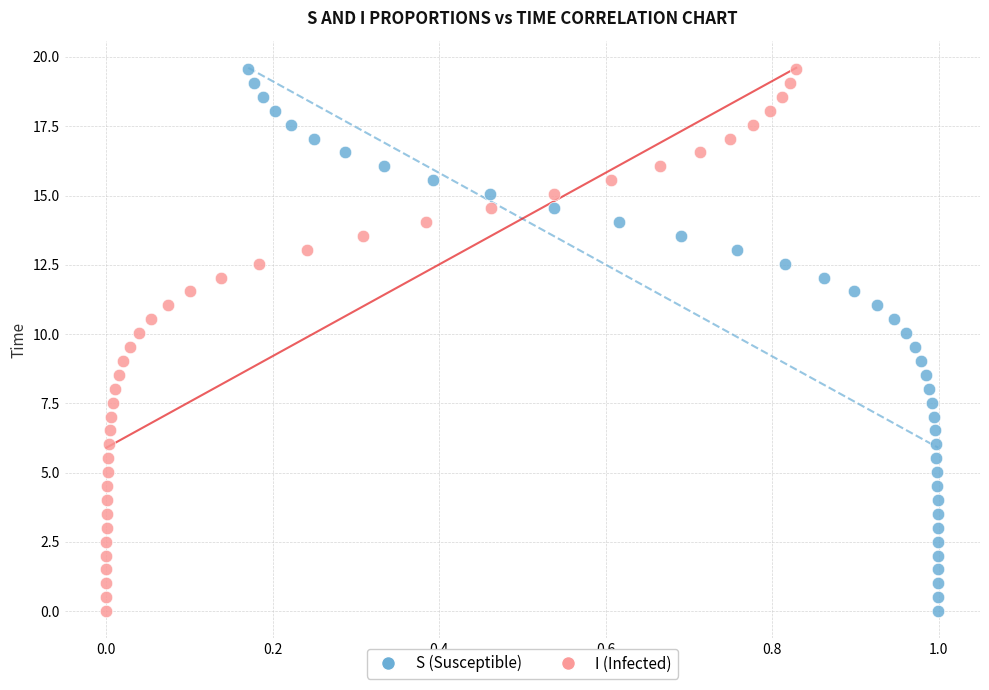

What are all the series names shown in the legend?

S (Susceptible), I (Infected)